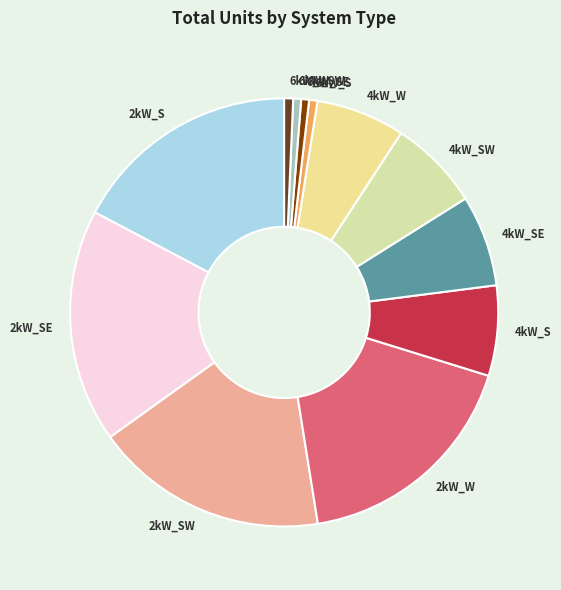

How many slices are in this pie chart?

12